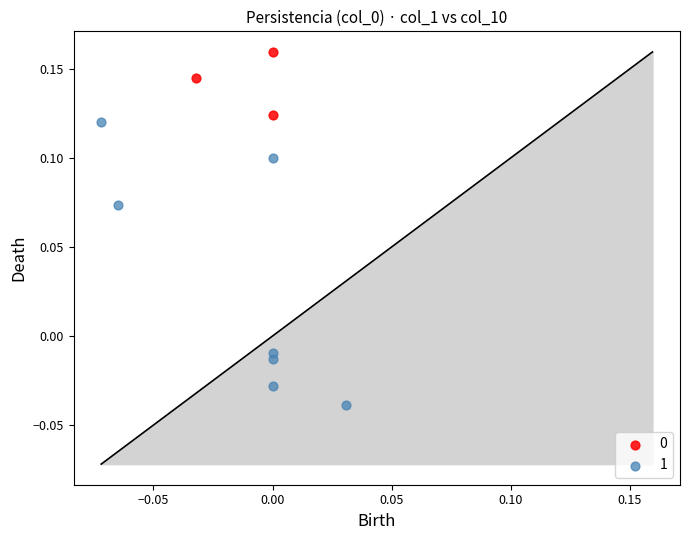

Which series contains the lowest Y value?

1